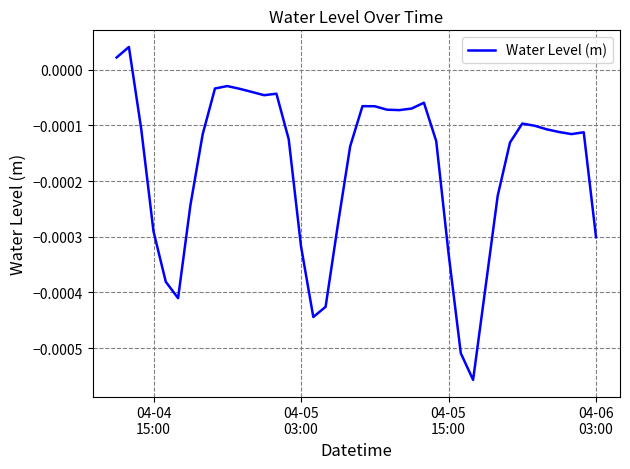

How many values are above zero?

2